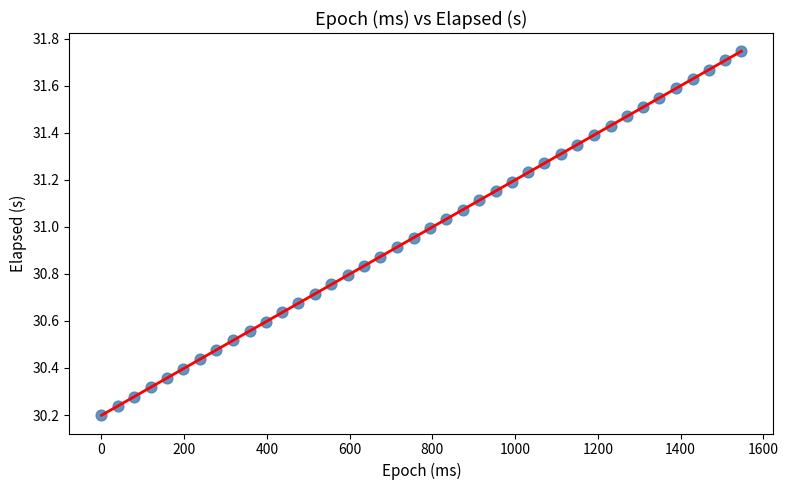

What is the range of Y values (max minus min)?

1.5